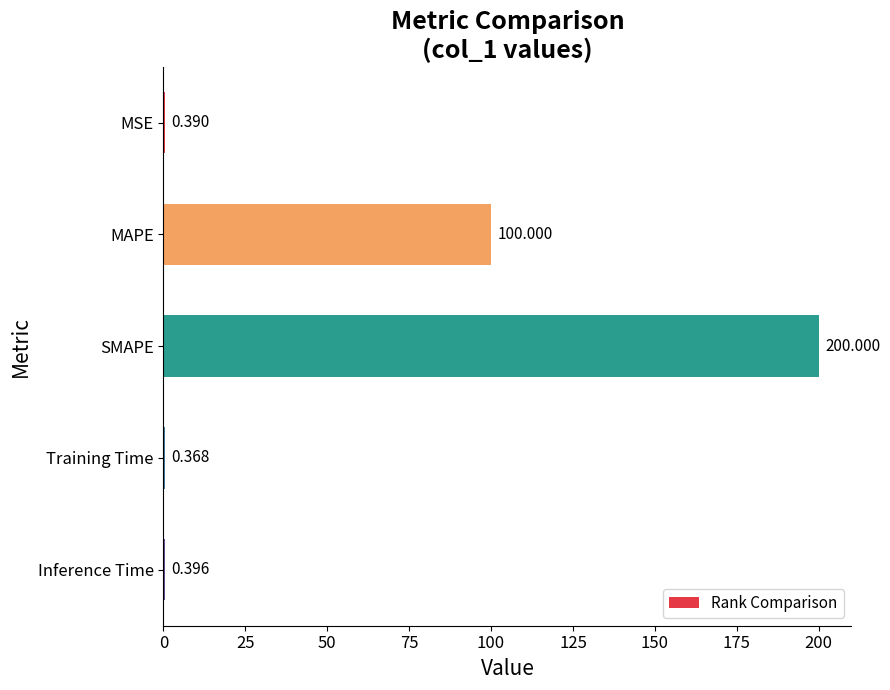

Where is the data nearest to the value 100?

MAPE